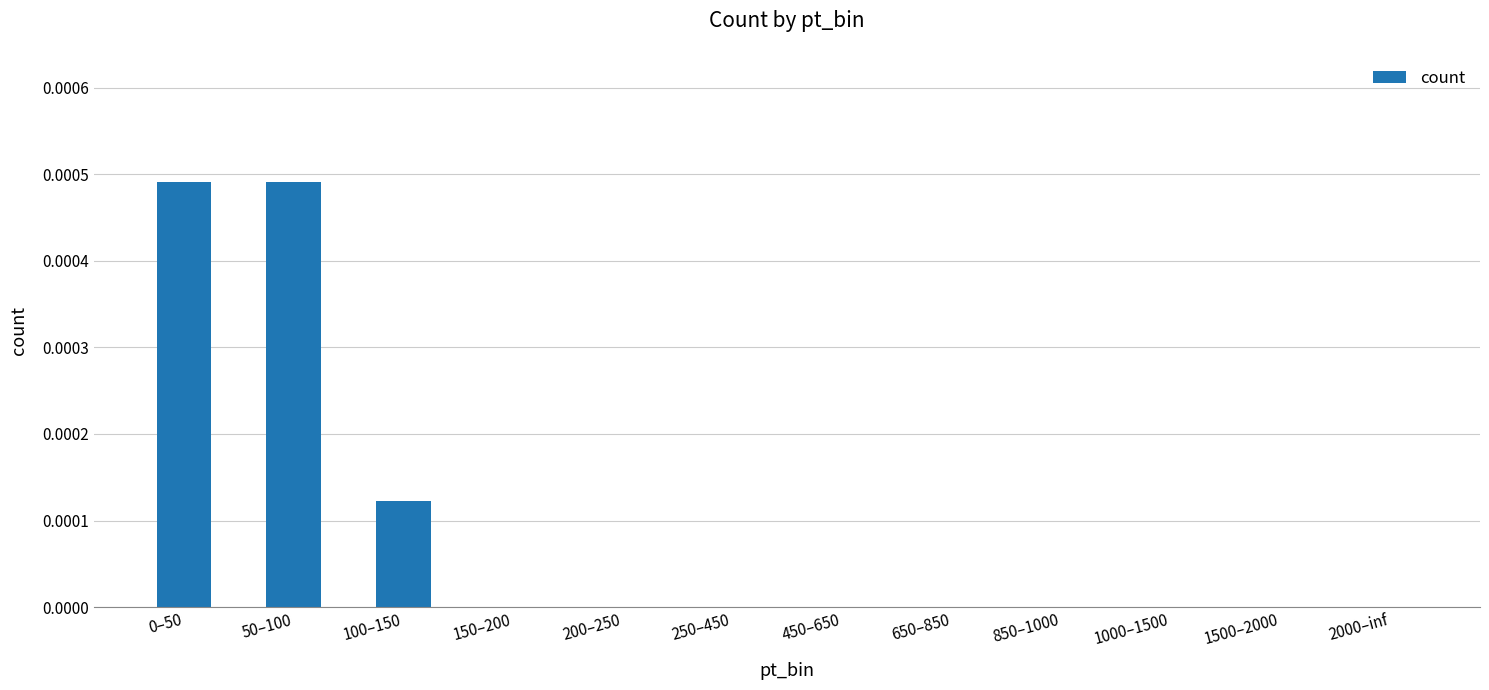

True or false: the data shows 0.0 at 100–150.

True